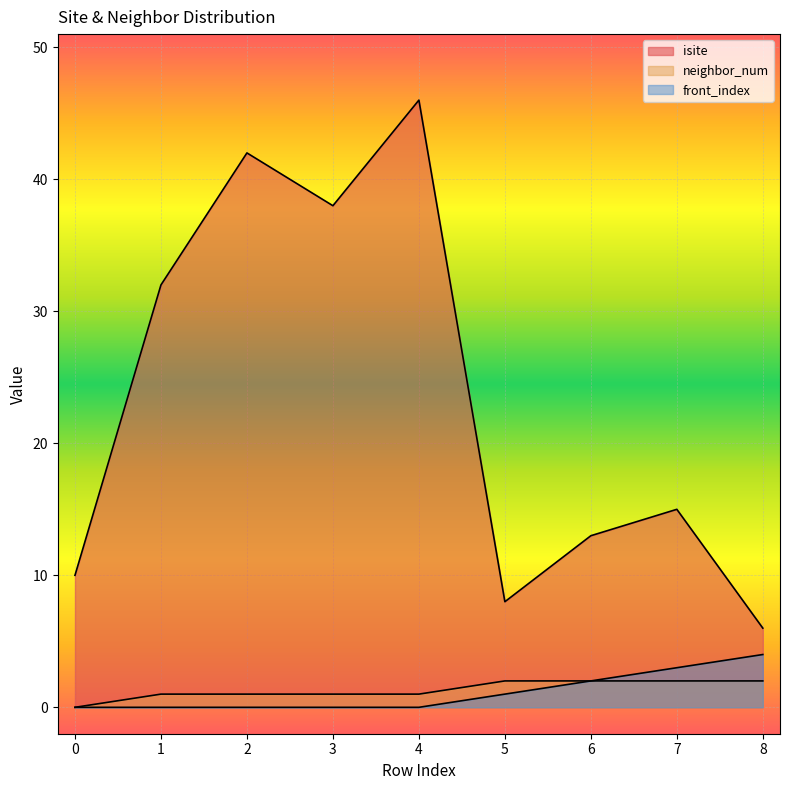

What is the highest value of the front_index series?

4